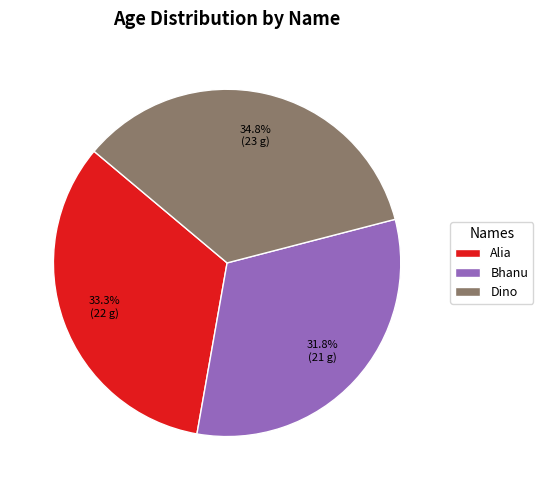

Is it true that Alia is 19% of the pie?

False